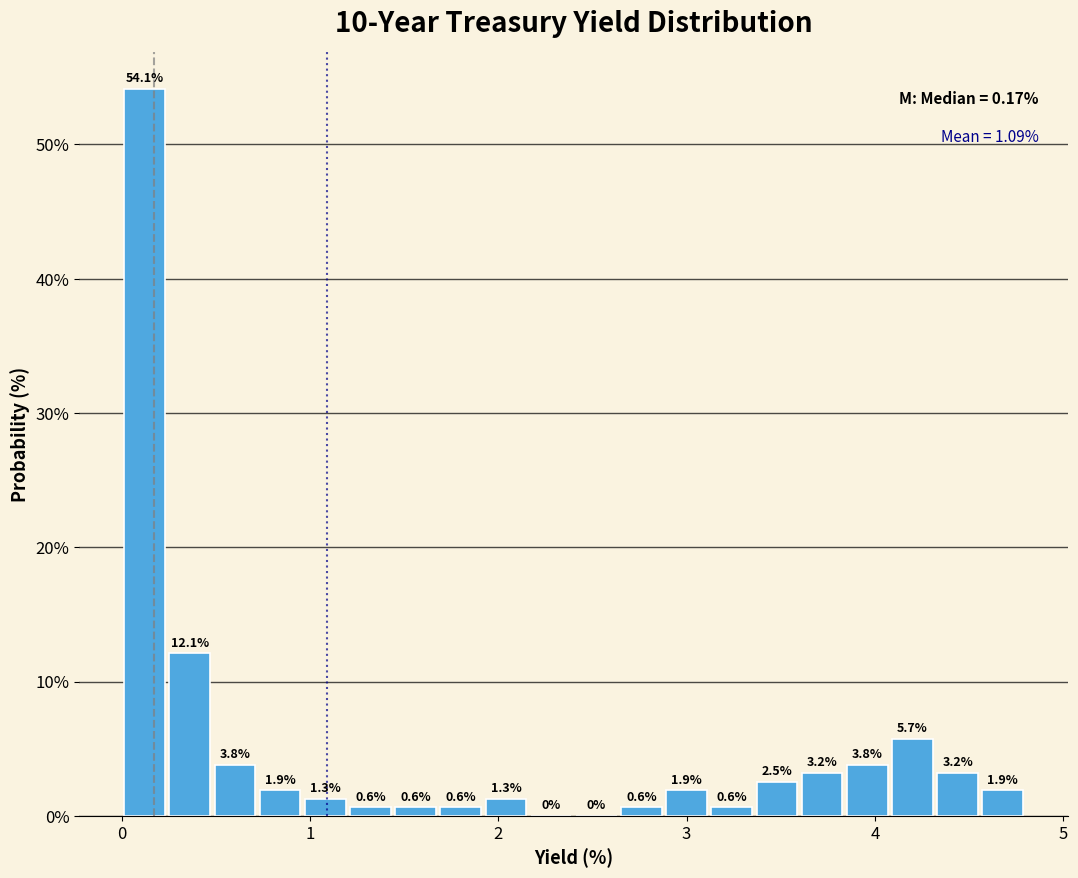

Around what value on the x-axis is the tallest bar? Give the approximate position of its centre, as read against the axis.

0.1